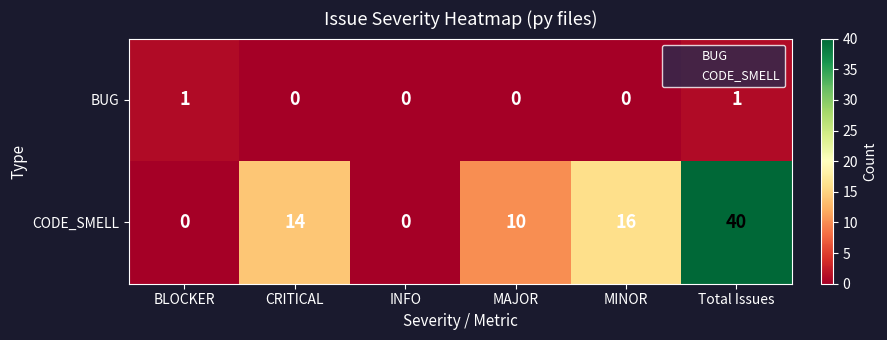

List the series in order of their overall mean, highest first.

CODE_SMELL, BUG